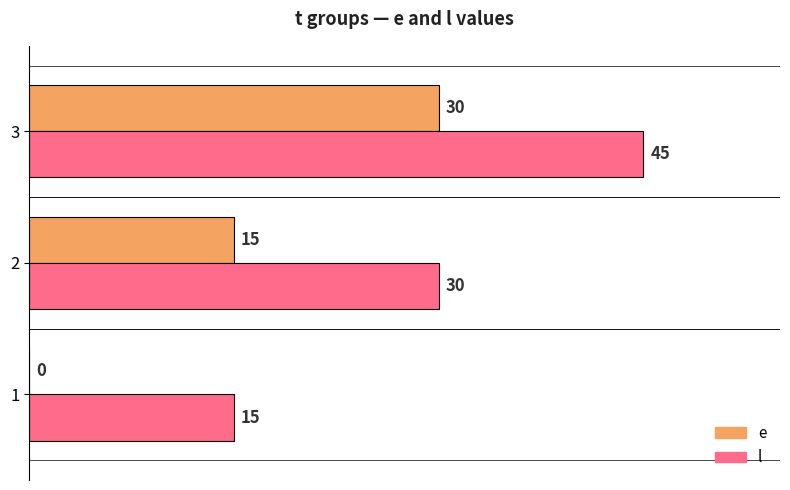

How many e values are between 0 and 30?

3